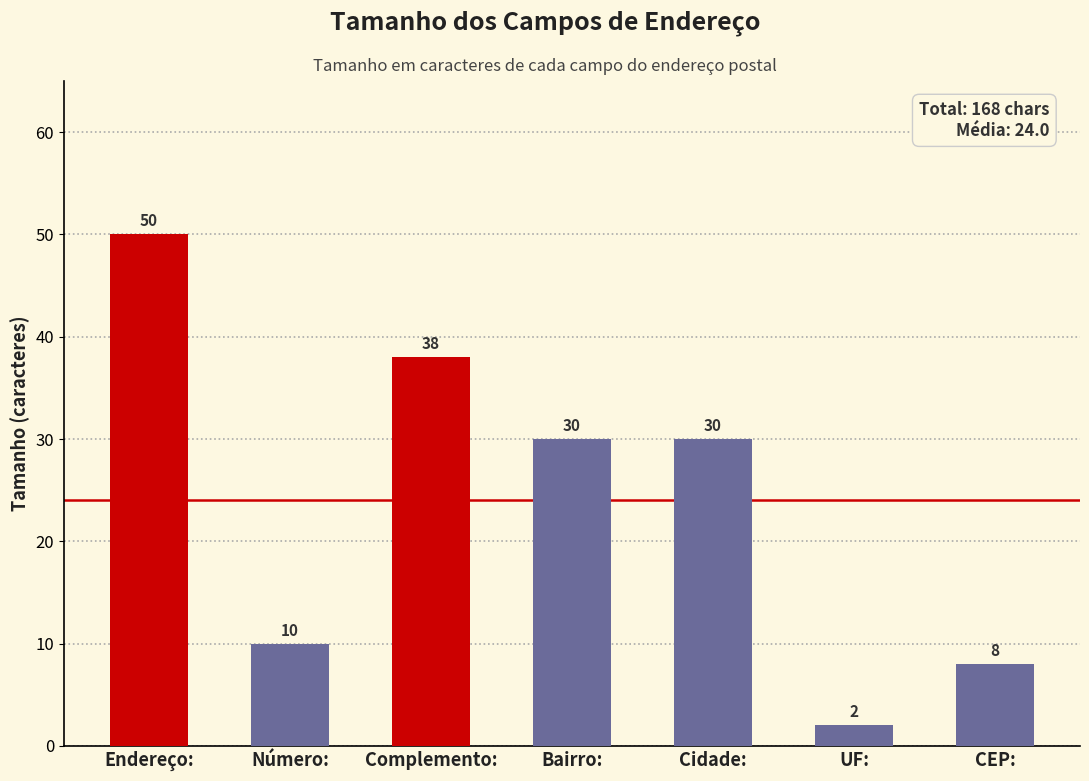

Reading left to right, what are all the values shown in this chart?

50	10	38	30	30	2	8